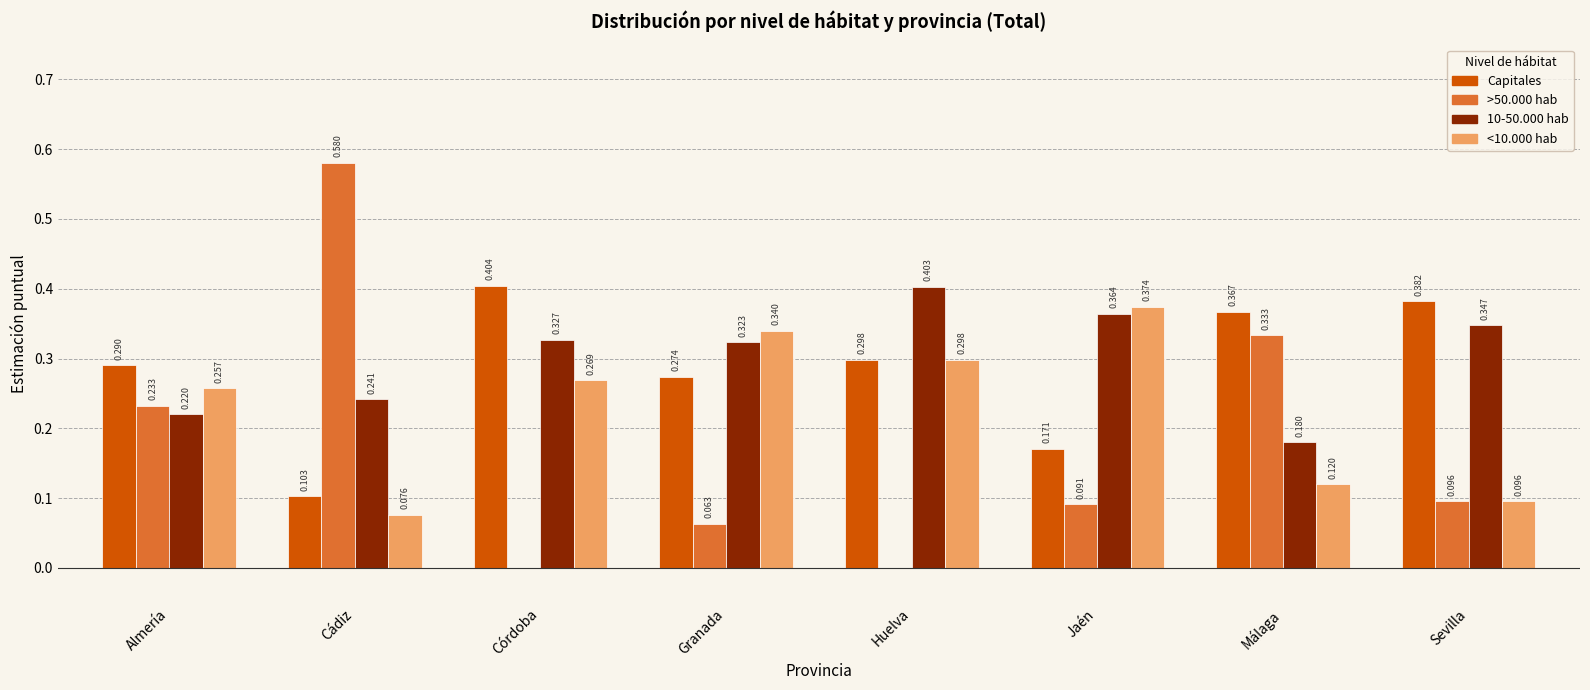

Count the number of data series in this chart.

4